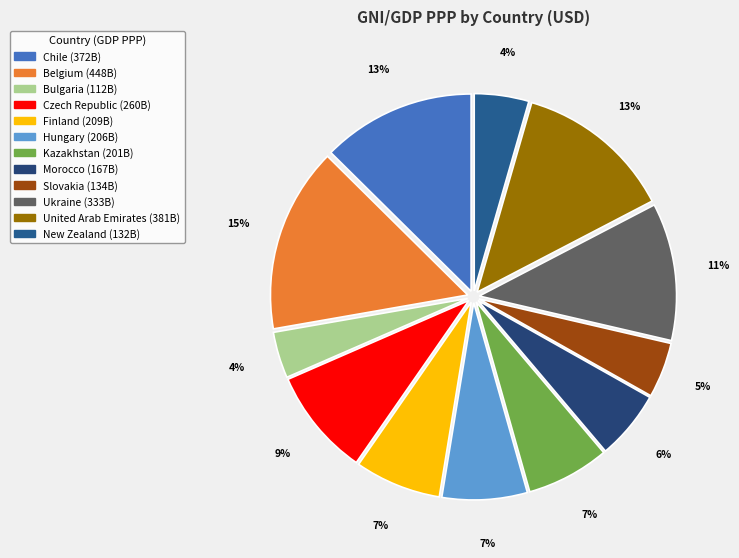

To the nearest percent, what is the combined percentage of Czech Republic and Finland?

16%